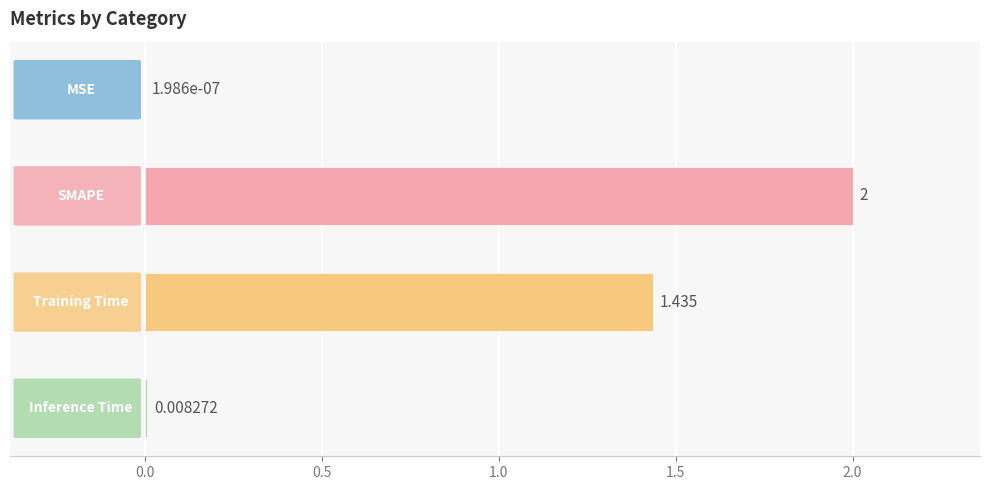

How many distinct data groups are displayed?

1